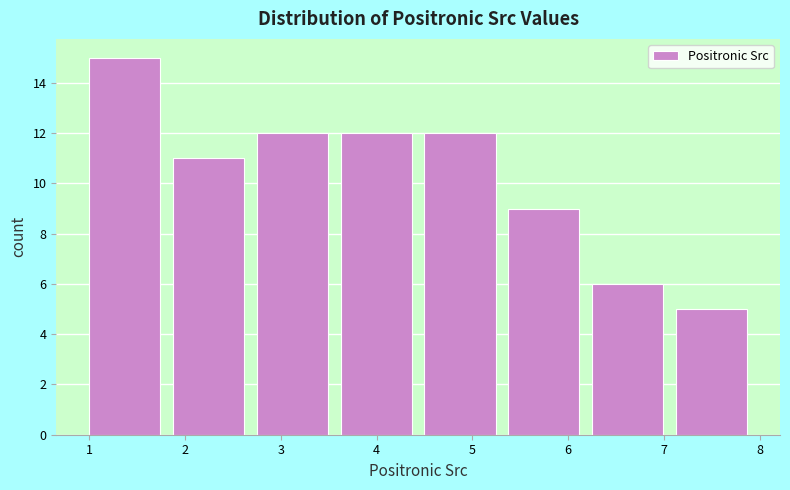

Reading left to right, transcribe this chart: for each bar, give the range it covers on the x-axis and its height. Neither the bar edges nor the heights are printed on the chart, so give them approximately, as read against the axes.

1.0 to 1.9: 15
1.9 to 2.8: 11
2.8 to 3.6: 12
3.6 to 4.5: 12
4.5 to 5.4: 12
5.4 to 6.3: 9
6.3 to 7.1: 6
7.1 to 8.0: 5